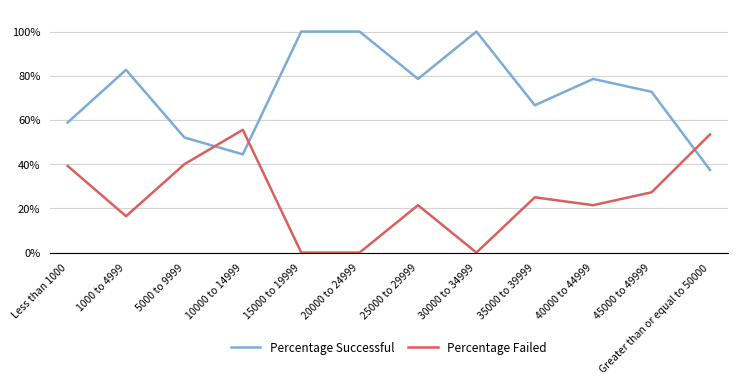

Which series has the largest range (max minus min)?

Percentage Successful